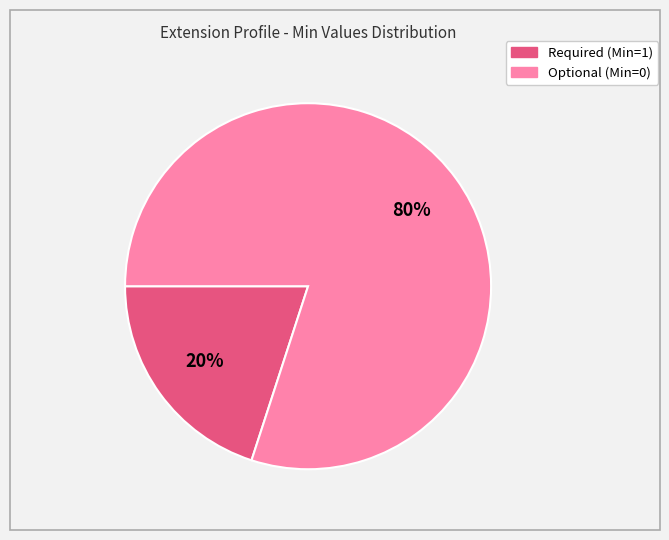

To the nearest percent, what is the average slice percentage?

50%